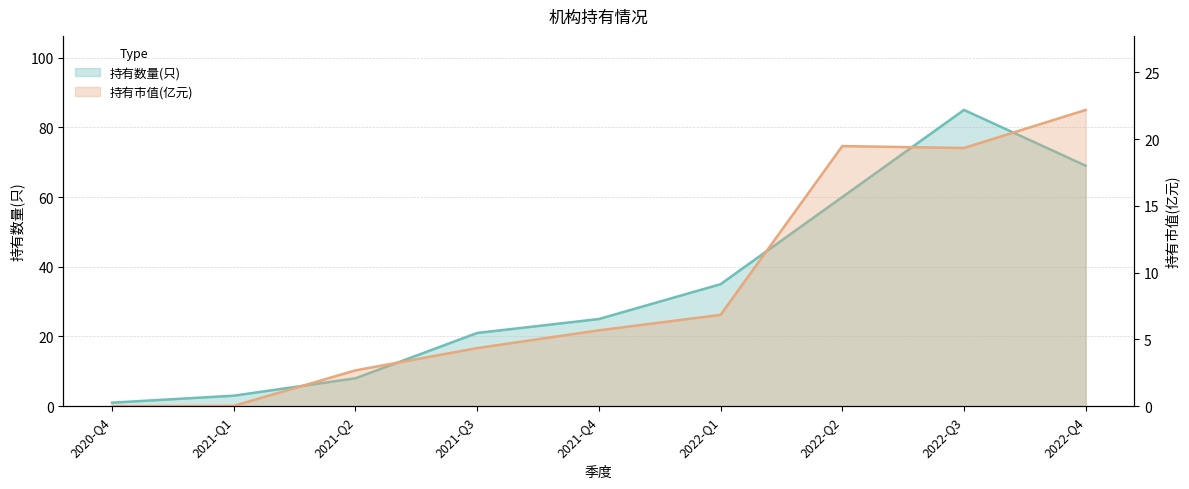

What is the value of the 持有数量(只) point at the 9th from the left?

69.0